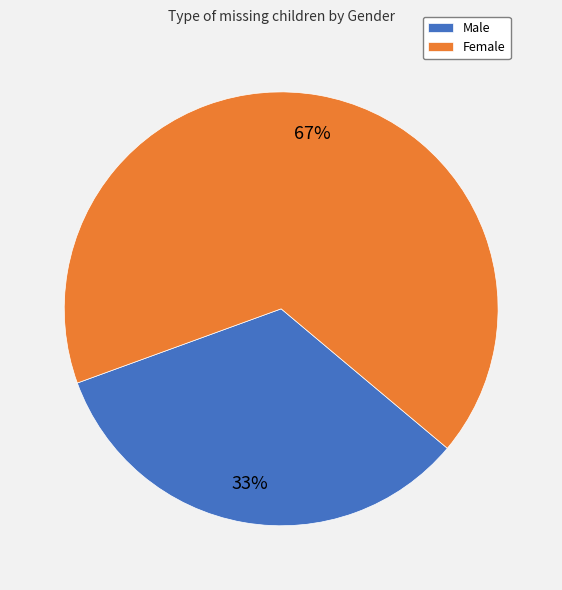

To the nearest percent, what is the combined percentage of Female and Male?

100%